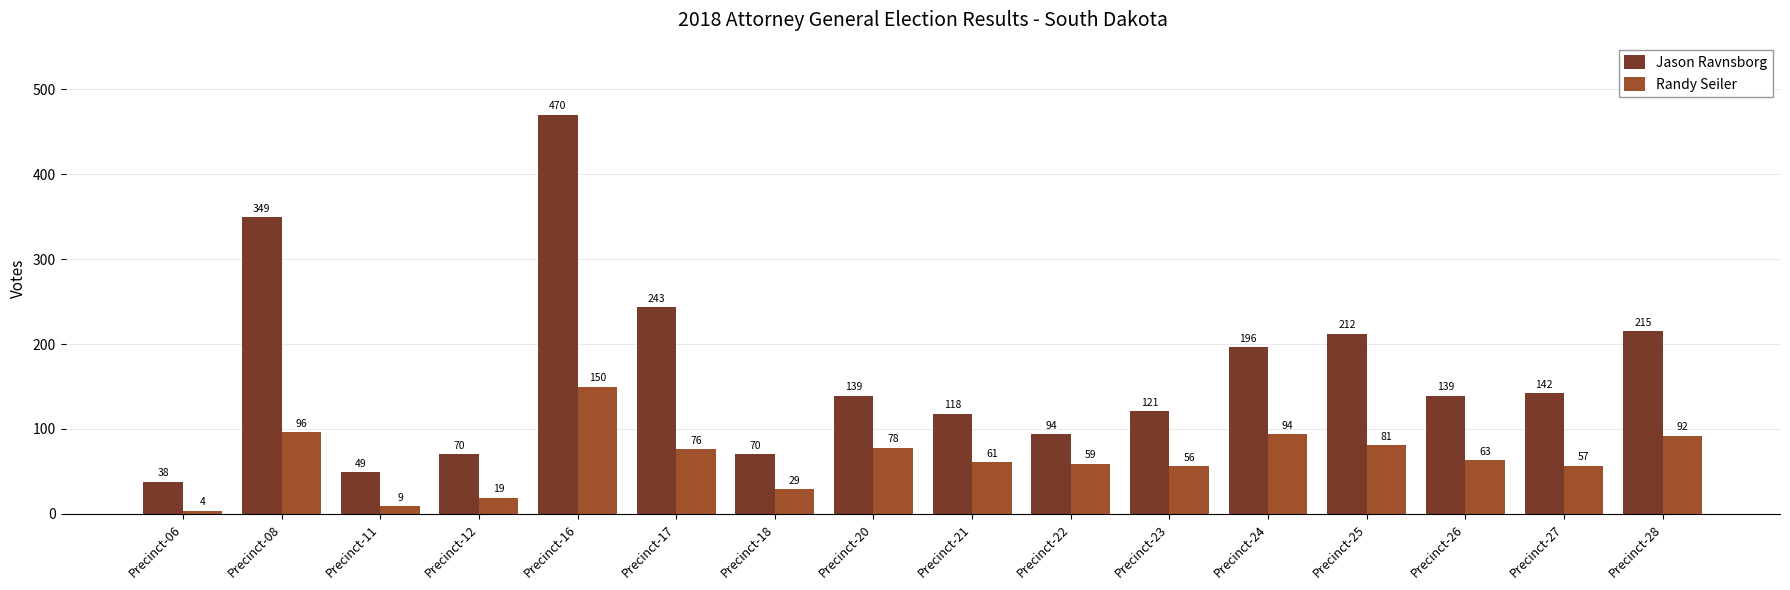

The value of Randy Seiler at Precinct-18 is 29. True or false?

True